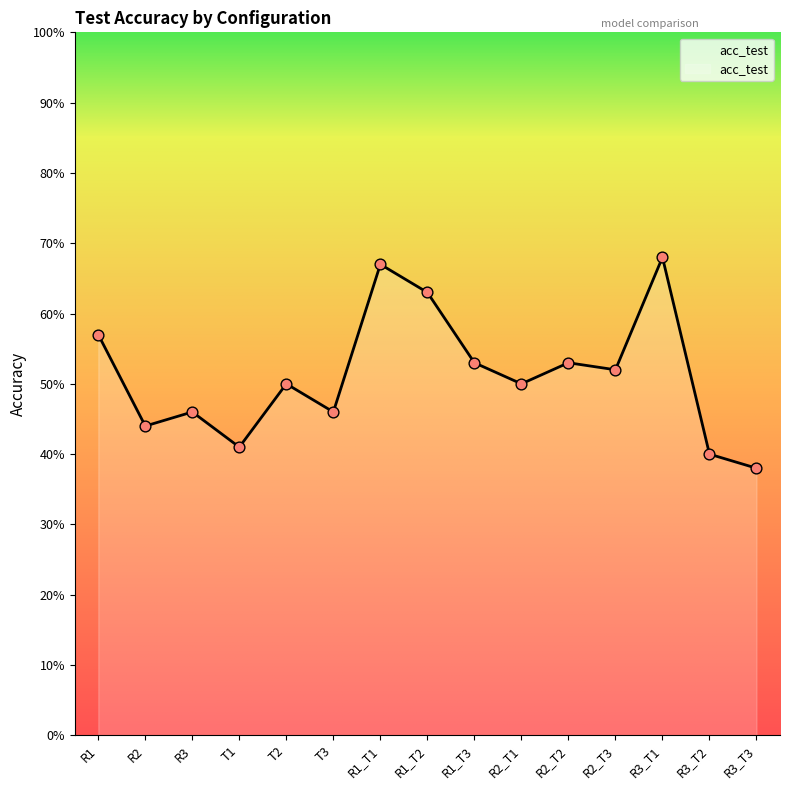

Which has a higher value, R2_T2 or R2_T1?

R2_T2